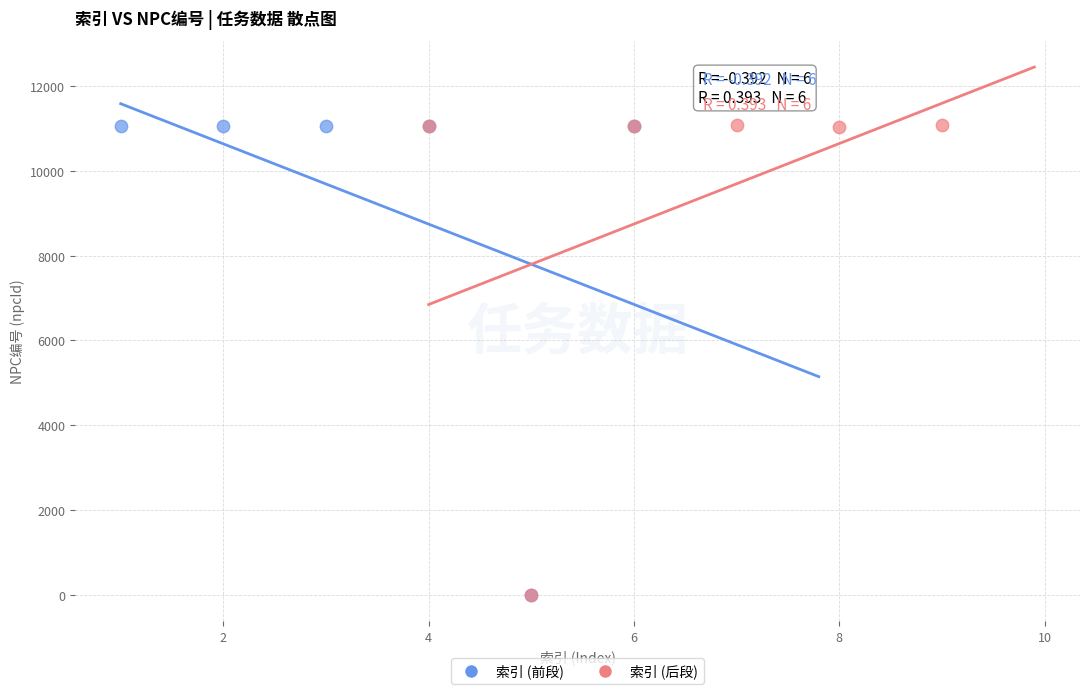

What are all the series names shown in the legend?

索引 (前段), 索引 (后段)